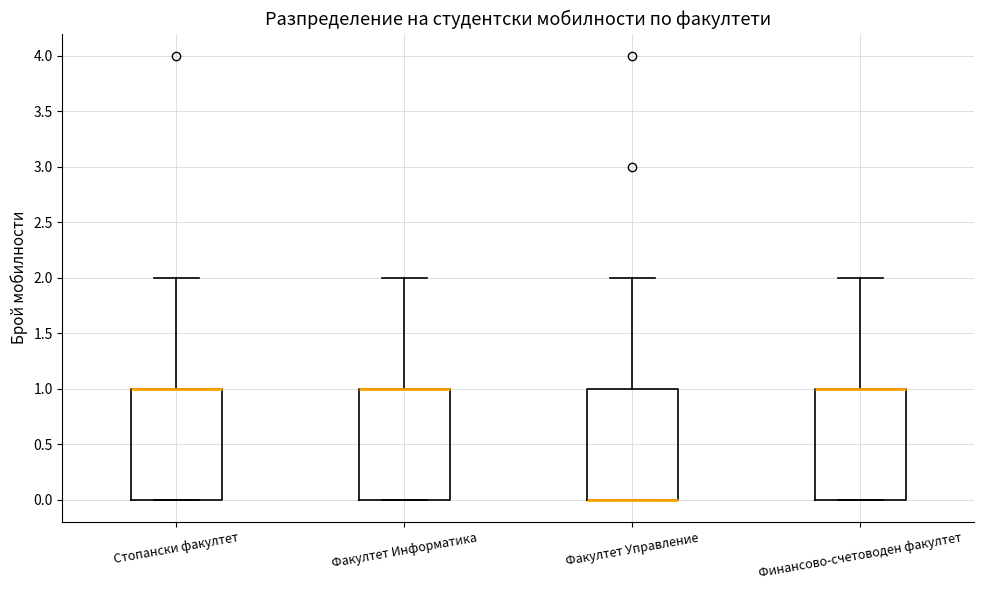

Where does the upper whisker of the box for Факултет Информатика end on the y-axis? The values are not printed on the chart, so give them approximately, as read against the axis.

2